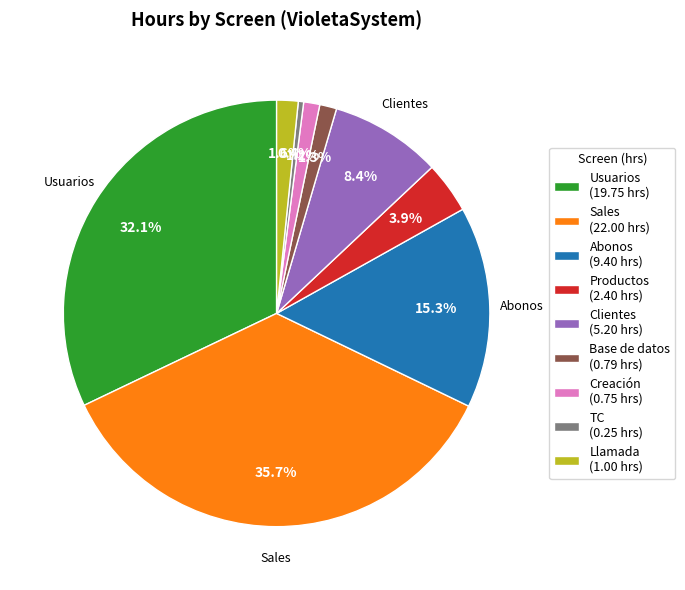

Does any single category account for the majority?

No